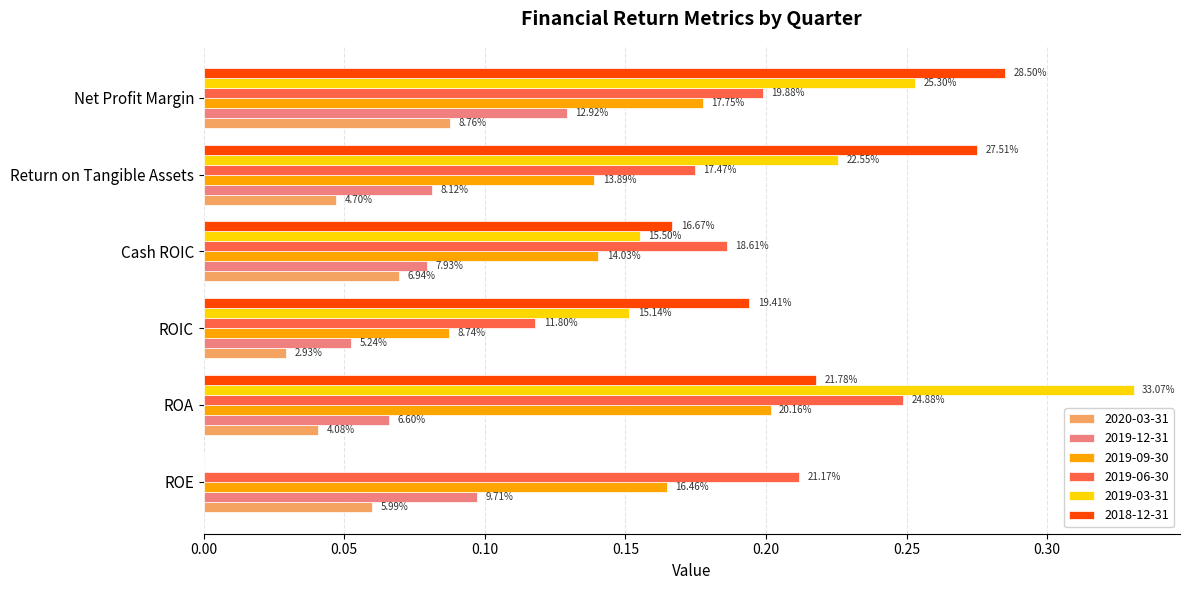

What are all the series names shown in the legend?

2020-03-31, 2019-12-31, 2019-09-30, 2019-06-30, 2019-03-31, 2018-12-31